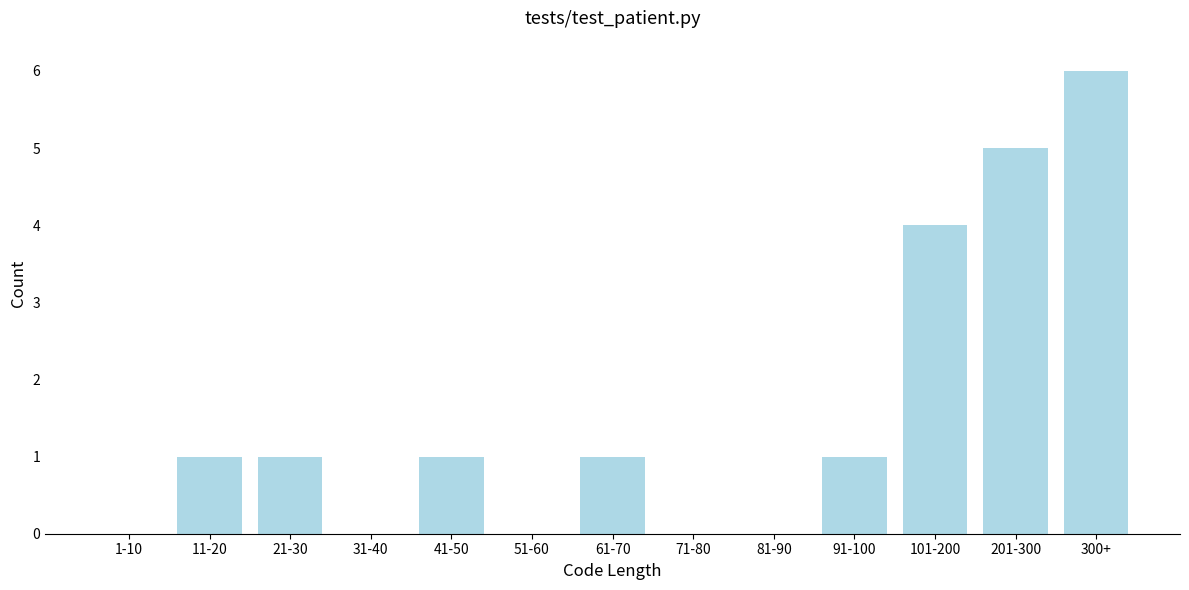

Reading left to right, extract all data points from this chart.

1-10=0	11-20=1	21-30=1	31-40=0	41-50=1	51-60=0	61-70=1	71-80=0	81-90=0	91-100=1	101-200=4	201-300=5	300+=6